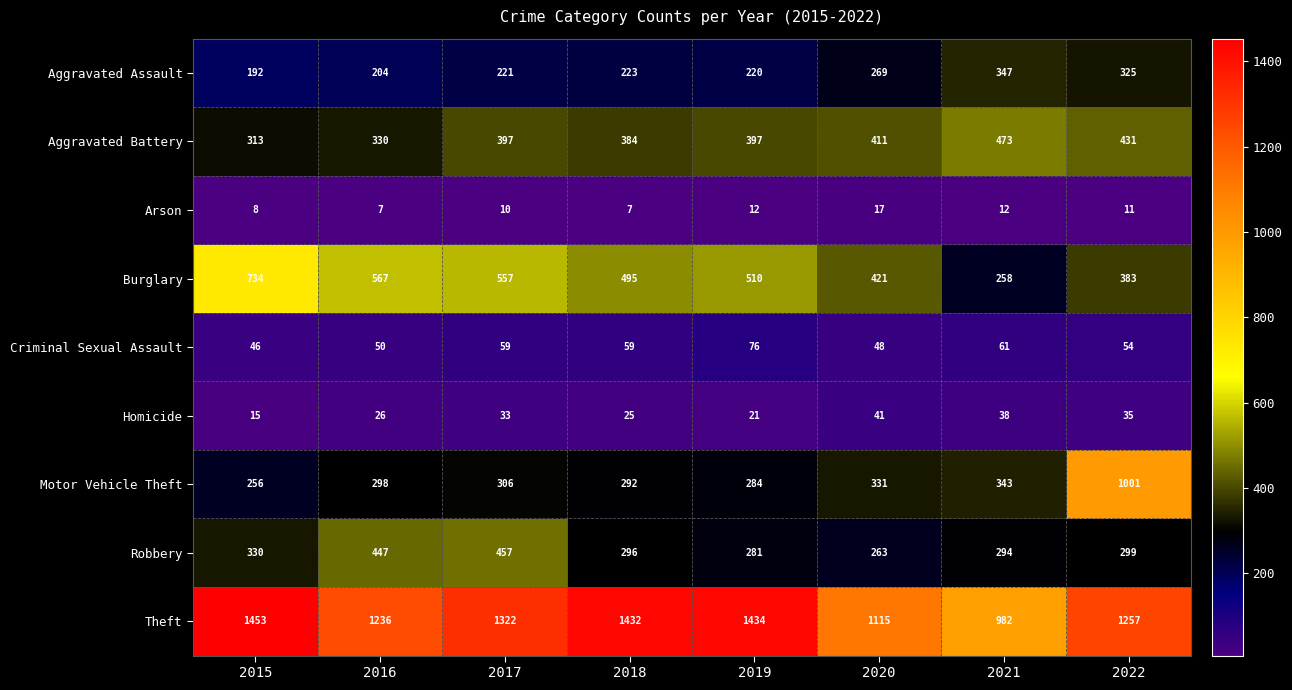

At which label is Burglary closest to 496?

2018